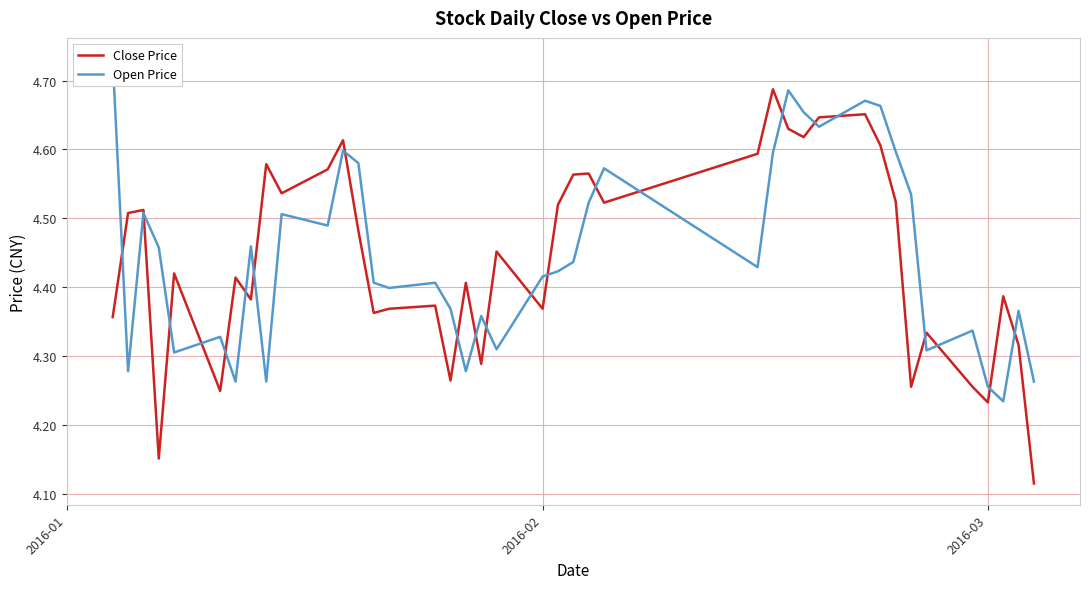

Rank the series by their maximum value, from lowest to highest.

Close Price, Open Price